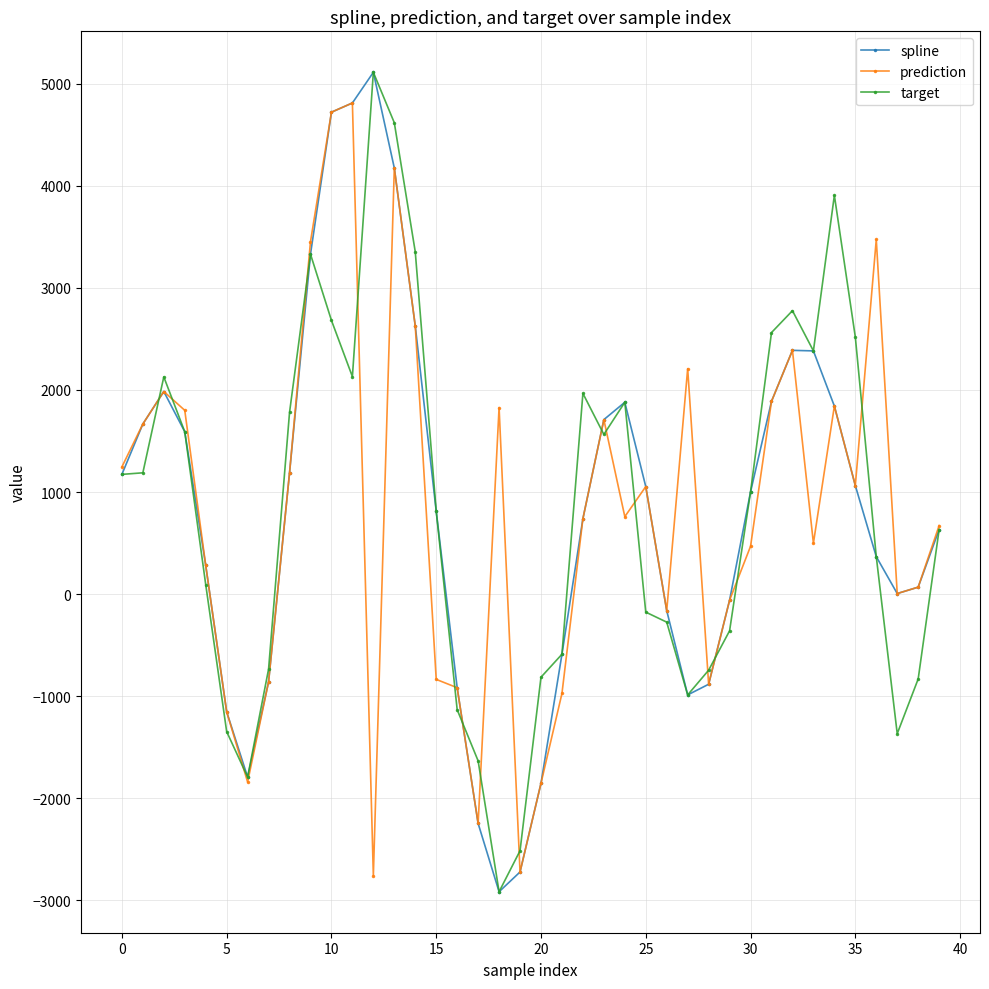

True or false: prediction and target intersect in this chart.

True